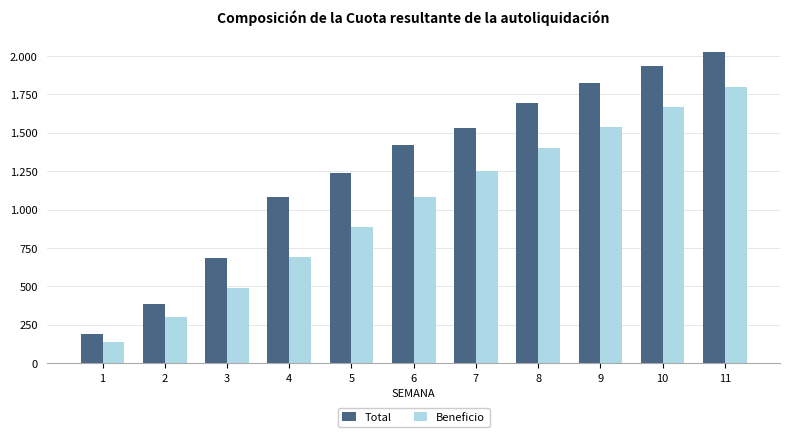

Which series changed the most between 3 and 10?

Total